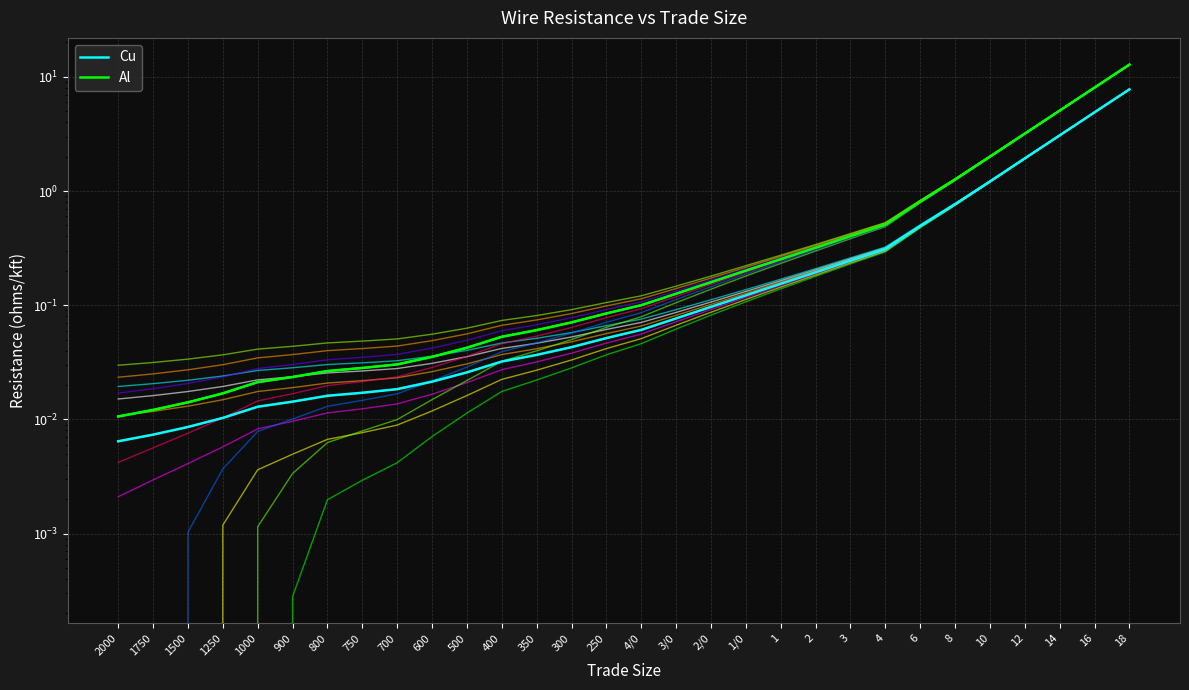

True or false: Al has a value of 0.3 at 3.

False